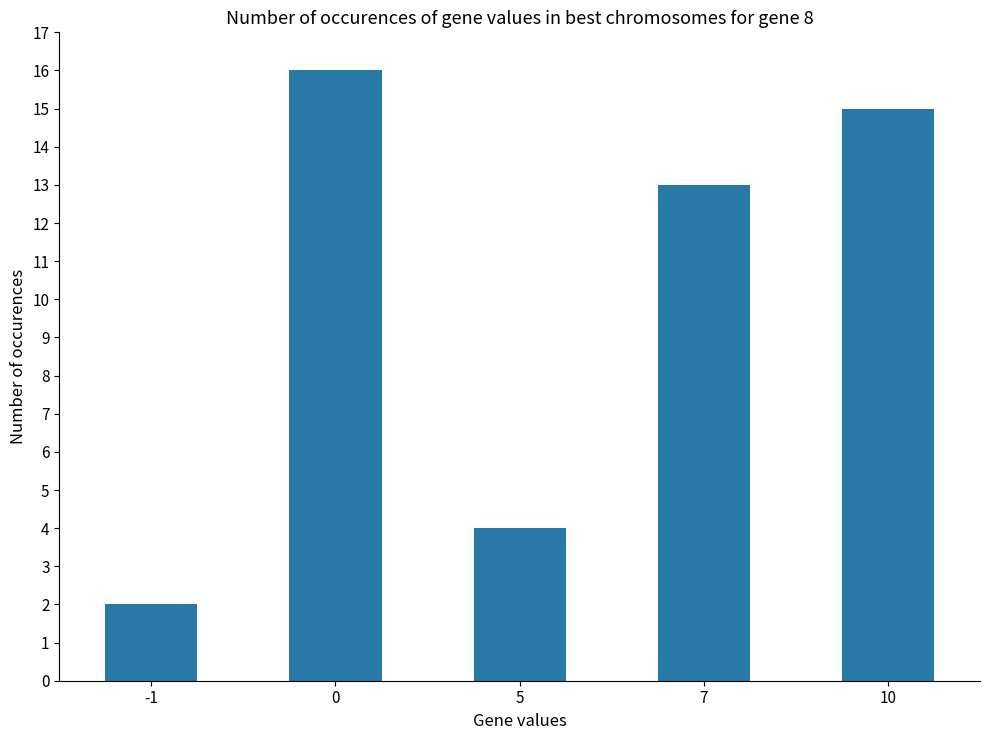

Rank the categories by value from highest to lowest.

0, 10, 7, 5, -1